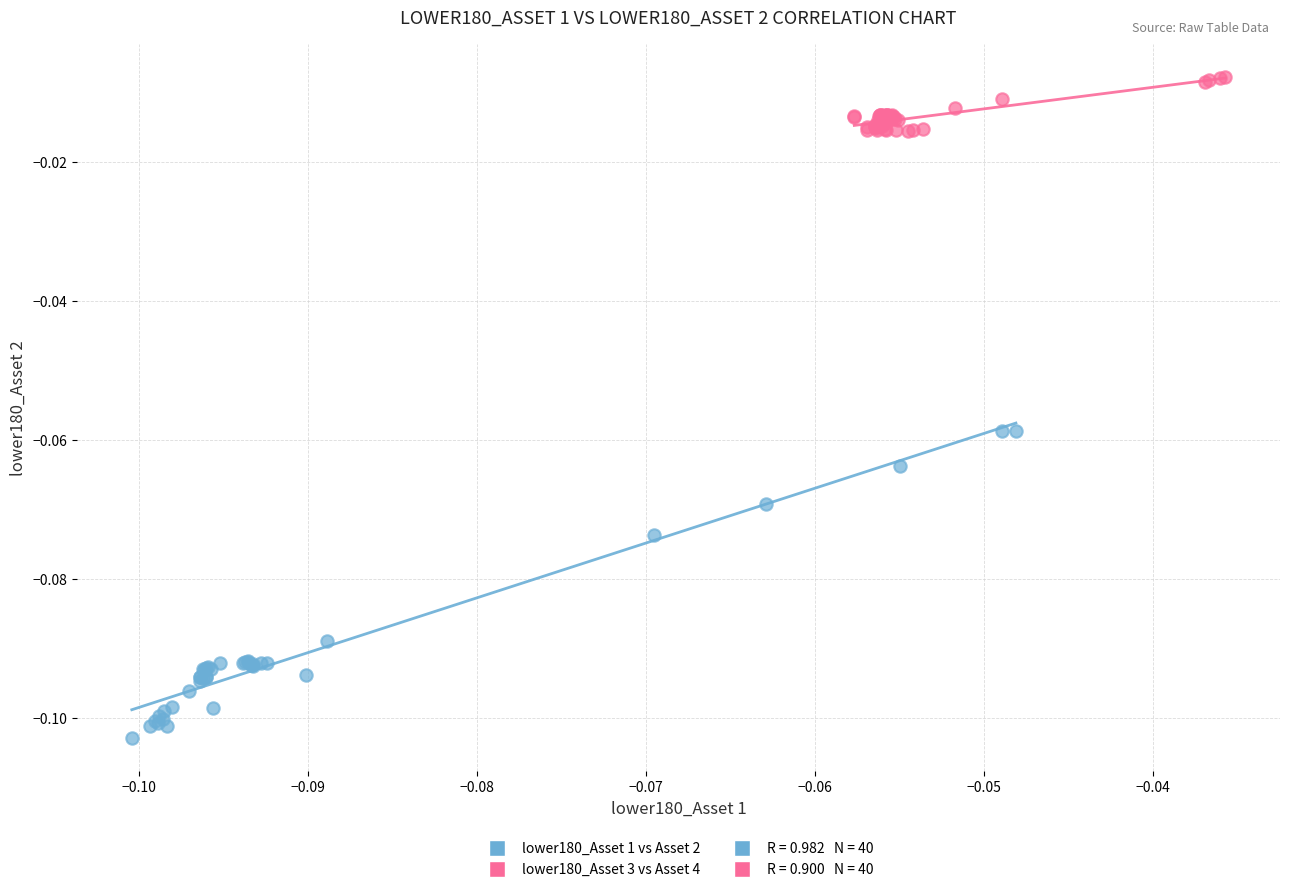

Which series reaches the maximum Y coordinate?

lower180_Asset 3 vs Asset 4